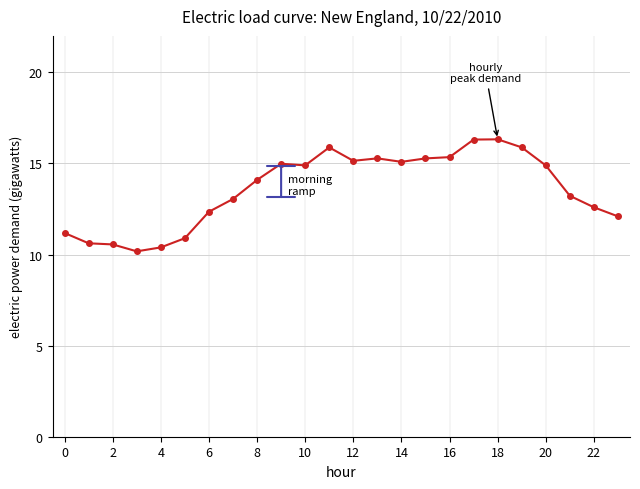

True or false: there are more than 0 points higher than both neighbors.

True